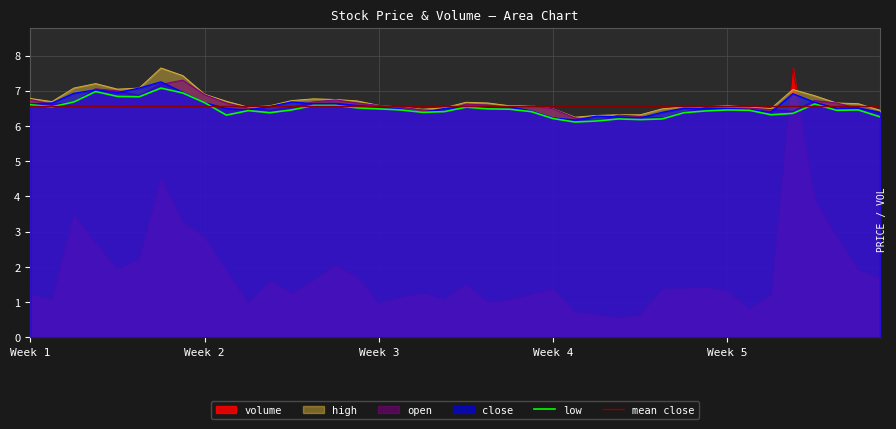

Reading right to left, what are all the values shown in this chart?

volume: 1.7	1.9	2.9	3.9	7.6	1.2	0.8	1.3	1.4	1.4	1.4	0.7	0.6	0.7	0.7	1.4	1.2	1.1	1.0	1.5	1.1	1.3	1.1	1.0	1.7	2.0	1.6	1.3	1.6	1.0	1.9	2.8	3.3	4.5	2.2	1.9	2.7	3.5	1.1	1.2
close: 6.4	6.5	6.5	6.7	6.9	6.4	6.5	6.5	6.5	6.5	6.4	6.2	6.3	6.3	6.2	6.2	6.4	6.5	6.5	6.6	6.5	6.4	6.5	6.5	6.6	6.6	6.6	6.7	6.6	6.5	6.5	6.7	7.0	7.3	7.1	6.9	7.0	6.9	6.7	6.6
high: 6.4	6.6	6.7	6.9	7.0	6.5	6.5	6.6	6.5	6.5	6.5	6.3	6.3	6.3	6.2	6.5	6.6	6.6	6.7	6.7	6.5	6.5	6.5	6.6	6.7	6.8	6.8	6.7	6.6	6.5	6.7	6.9	7.4	7.6	7.1	7.0	7.2	7.1	6.7	6.8
open: 6.3	6.5	6.7	6.7	6.4	6.5	6.5	6.5	6.5	6.4	6.2	6.3	6.3	6.1	6.2	6.5	6.6	6.5	6.6	6.6	6.4	6.5	6.5	6.6	6.7	6.7	6.7	6.5	6.4	6.5	6.7	6.9	7.3	7.2	6.9	7.0	7.1	6.7	6.6	6.8
low: 6.3	6.5	6.4	6.6	6.4	6.3	6.4	6.5	6.4	6.4	6.2	6.2	6.2	6.1	6.1	6.2	6.4	6.5	6.5	6.5	6.4	6.4	6.5	6.5	6.5	6.6	6.6	6.5	6.4	6.4	6.3	6.7	6.9	7.1	6.8	6.8	7.0	6.7	6.5	6.6